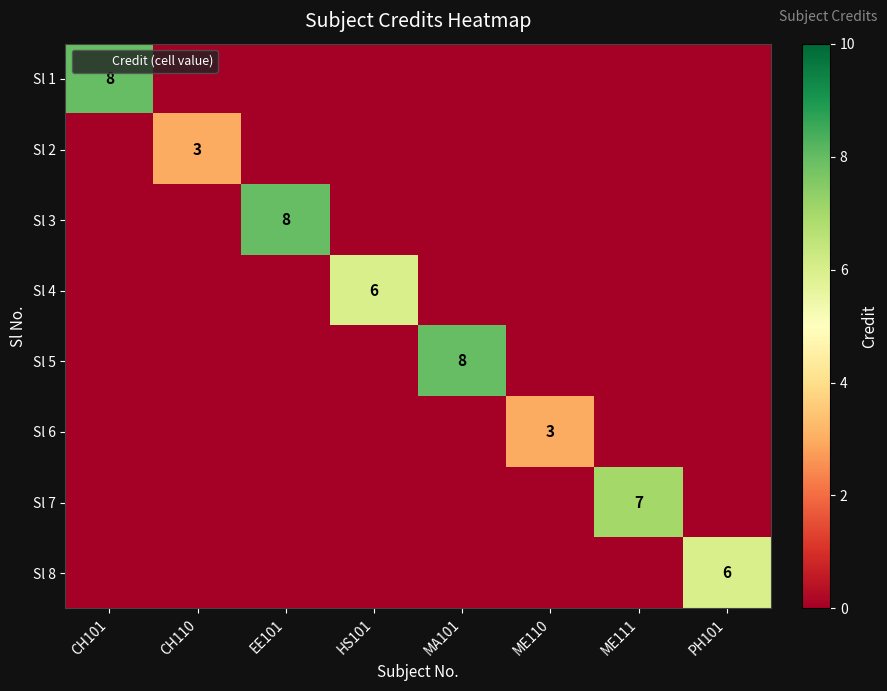

Which series has the largest total across all categories?

Sl 1